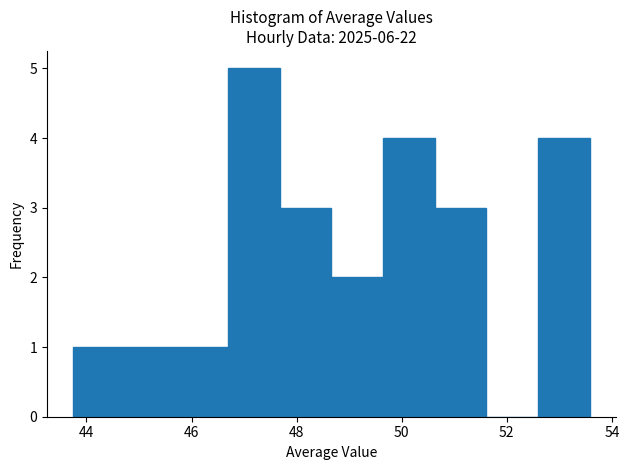

What is the height of the bar covering 48.6 to 49.6 on the x-axis? Neither the bar edges nor the heights are printed on the chart, so give them approximately, as read against the axes.

2